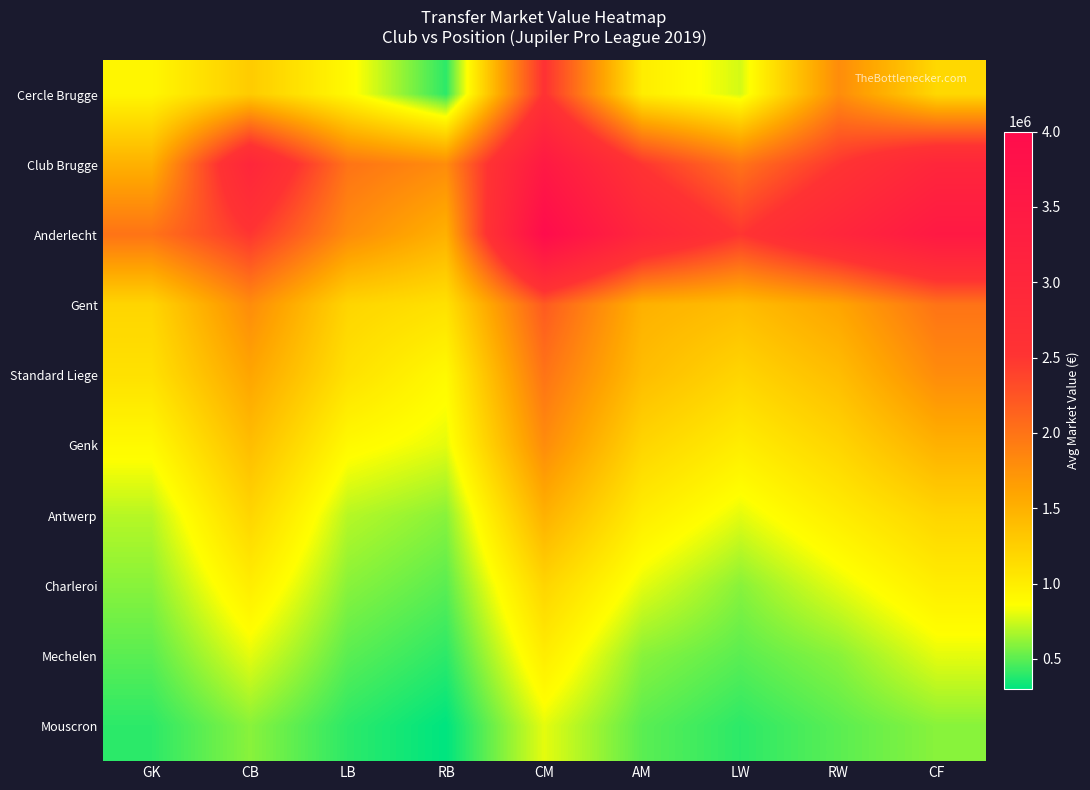

Reading left to right, extract all data points from this chart.

Cercle Brugge: GK=925000	CB=1280000	LB=900000	RB=400000	CM=2541666	AM=1000000	LW=762500	RW=1800000	CF=1175000
Club Brugge: GK=1500000	CB=3000000	LB=2000000	RB=1800000	CM=3500000	AM=2500000	LW=2000000	RW=2500000	CF=3000000
Anderlecht: GK=2000000	CB=2500000	LB=1800000	RB=1500000	CM=4000000	AM=3000000	LW=2500000	RW=3000000	CF=3500000
Gent: GK=1200000	CB=1800000	LB=1200000	RB=1100000	CM=2200000	AM=1500000	LW=1400000	RW=1600000	CF=2000000
Standard Liege: GK=1100000	CB=1600000	LB=1100000	RB=900000	CM=2000000	AM=1400000	LW=1200000	RW=1400000	CF=1800000
Genk: GK=900000	CB=1400000	LB=900000	RB=800000	CM=1800000	AM=1200000	LW=1000000	RW=1200000	CF=1500000
Antwerp: GK=700000	CB=1200000	LB=700000	RB=600000	CM=1500000	AM=1000000	LW=800000	RW=1000000	CF=1200000
Charleroi: GK=600000	CB=1000000	LB=600000	RB=500000	CM=1200000	AM=800000	LW=600000	RW=800000	CF=1000000
Mechelen: GK=500000	CB=800000	LB=500000	RB=400000	CM=1000000	AM=600000	LW=500000	RW=600000	CF=800000
Mouscron: GK=400000	CB=600000	LB=400000	RB=300000	CM=800000	AM=500000	LW=400000	RW=500000	CF=600000